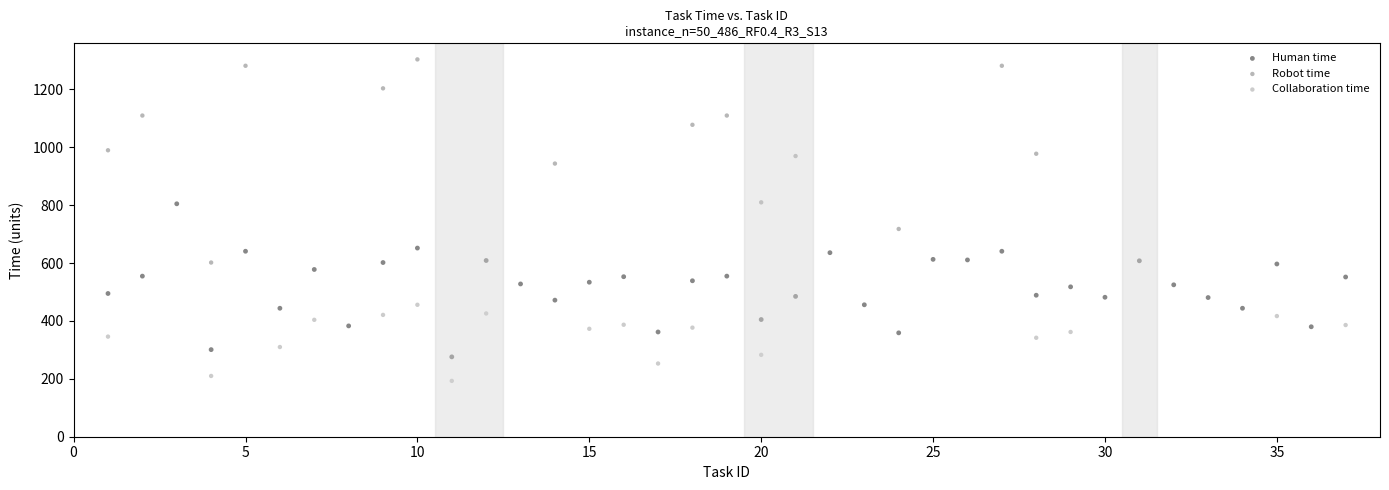

Which series has the widest spread of Y values?

Robot time